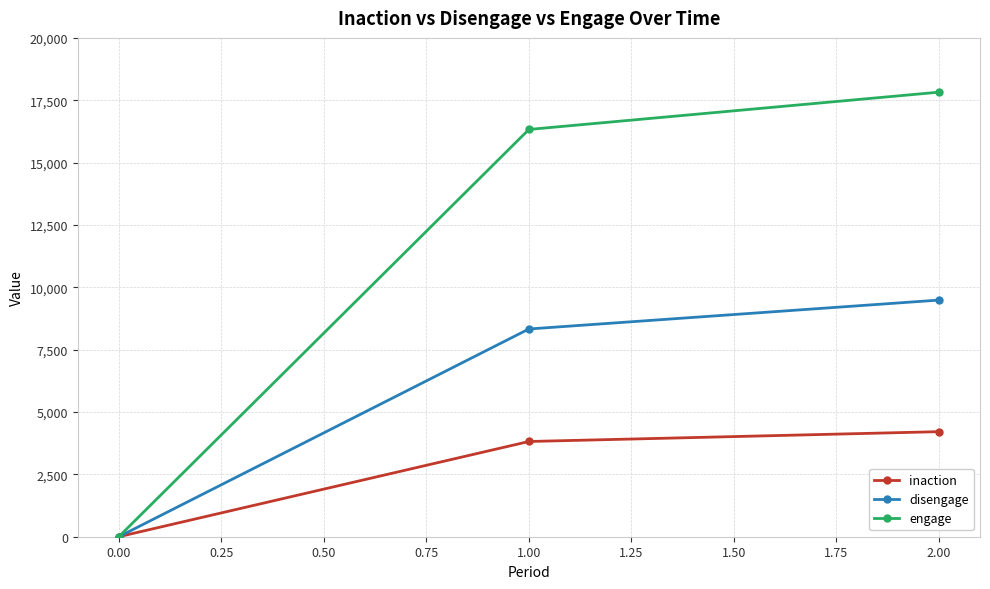

How many lines are shown in the chart?

3